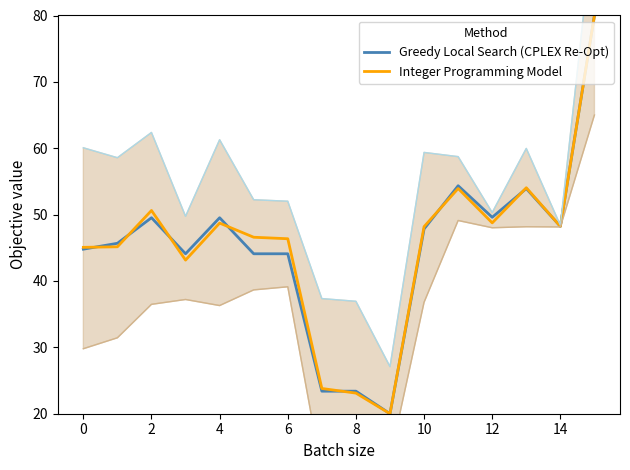

True or false: Greedy Local Search (CPLEX Re-Opt) has a value of 48.2 at 14.

True